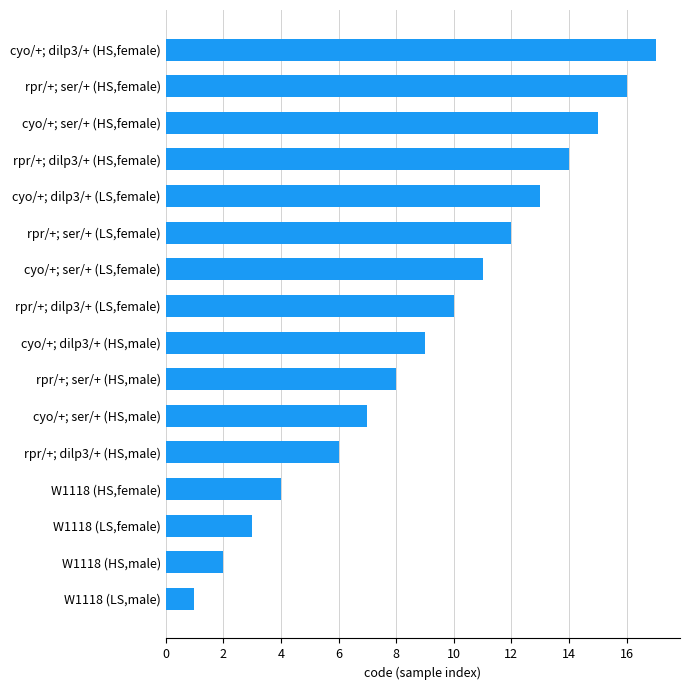

Is it true that the value at W1118 (HS,female) is 4?

True